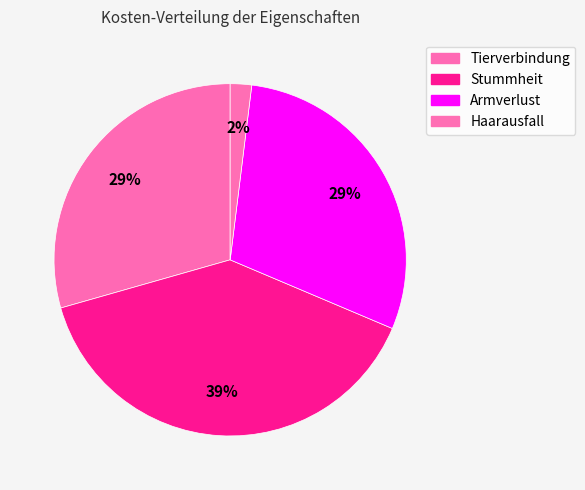

Rank the categories by value from highest to lowest.

Stummheit, Tierverbindung, Armverlust, Haarausfall